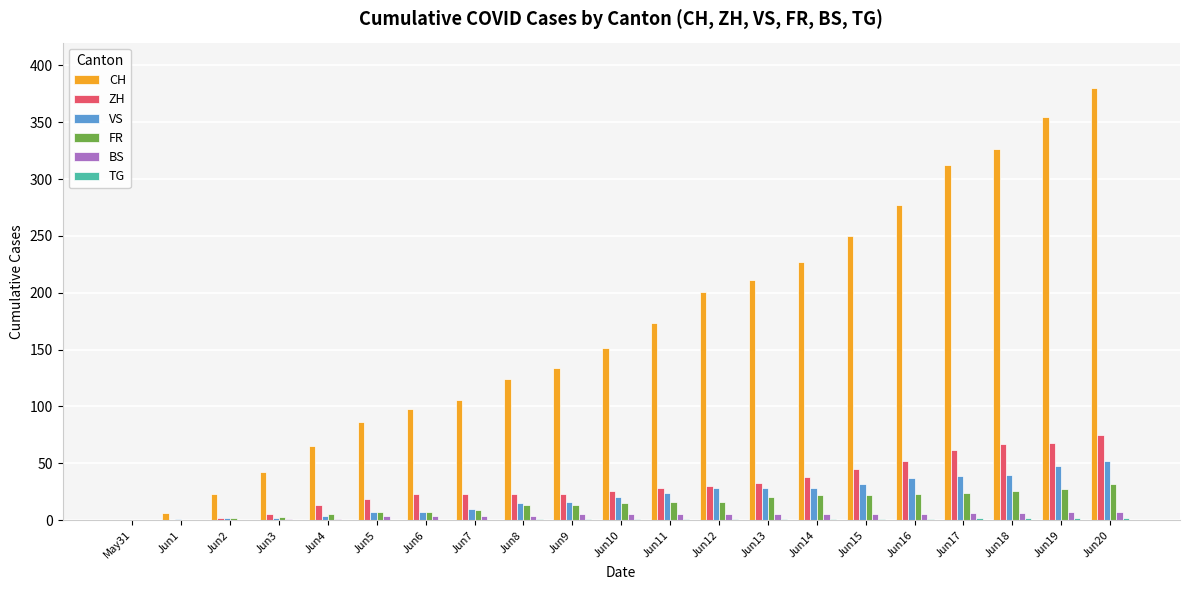

Which series changed the most between Jun2 and Jun15?

CH